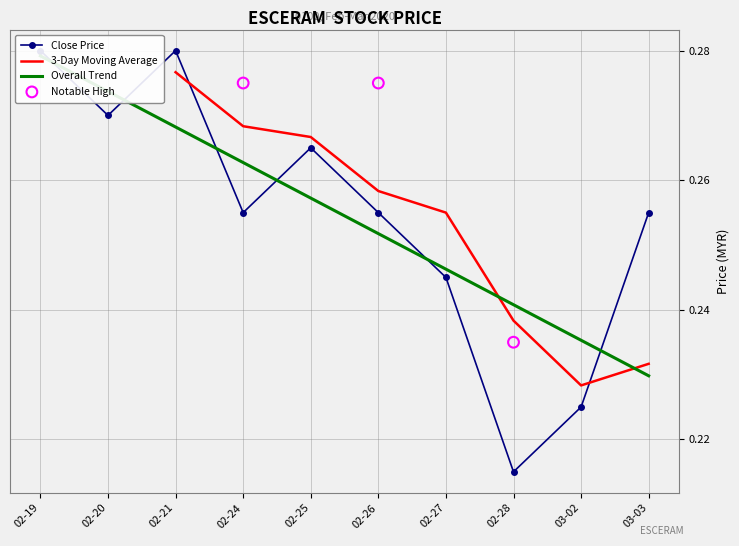

True or false: 3-Day Moving Average has a value of 0.3 at 02-28.

False